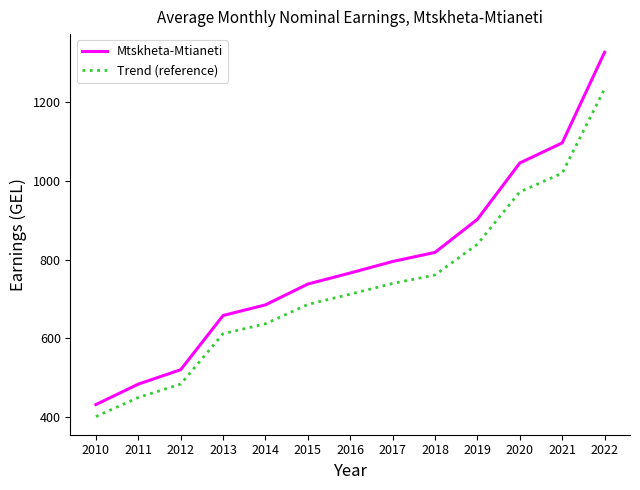

Reading left to right, what are all the values shown in this chart?

Mtskheta-Mtianeti: 432.6	484.4	520.9	658.2	685.2	737.9	765.9	795.0	818.1	901.9	1044.5	1095.5	1324.9
Trend (reference): 402.3	450.5	484.5	612.1	637.2	686.3	712.3	739.4	760.8	838.8	971.4	1018.8	1232.2